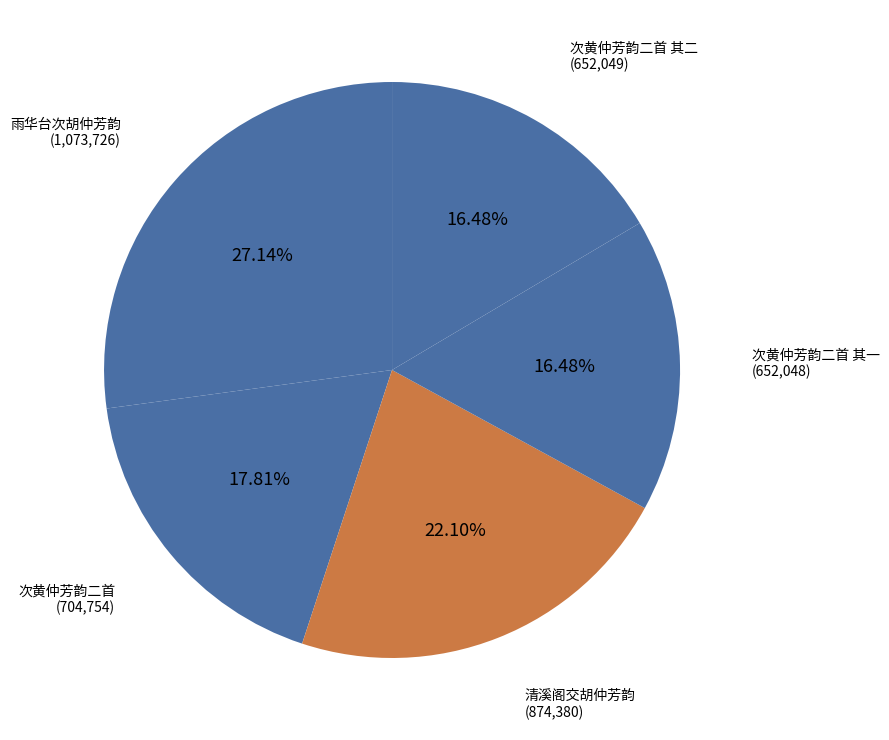

How many slices are in this pie chart?

5